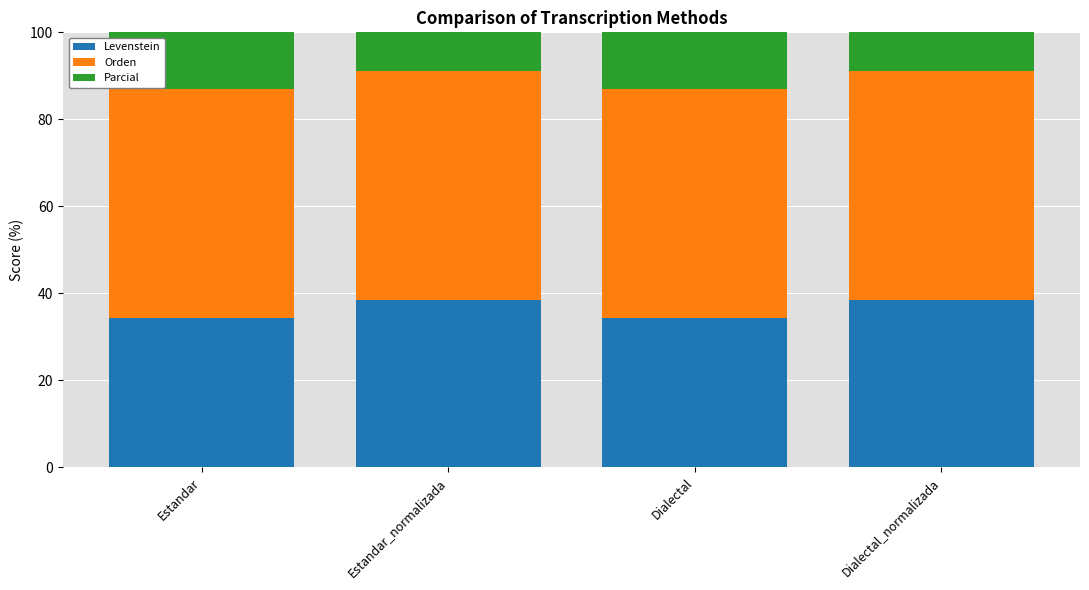

What position from the left is Estandar_normalizada?

2